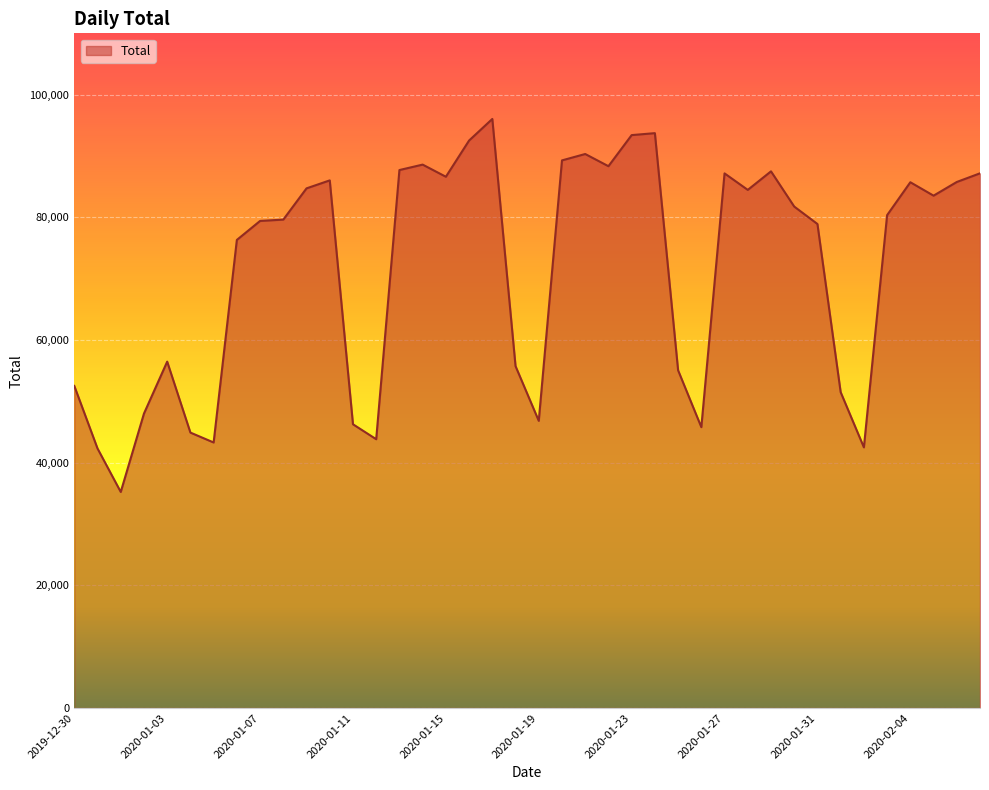

What is the difference between the maximum and minimum values?

60811